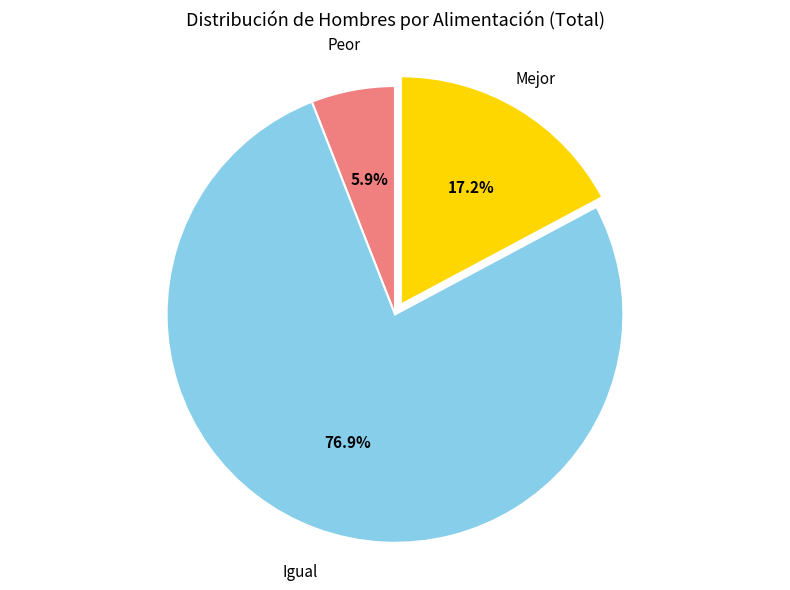

Is it true that Igual is 77% of the pie?

True